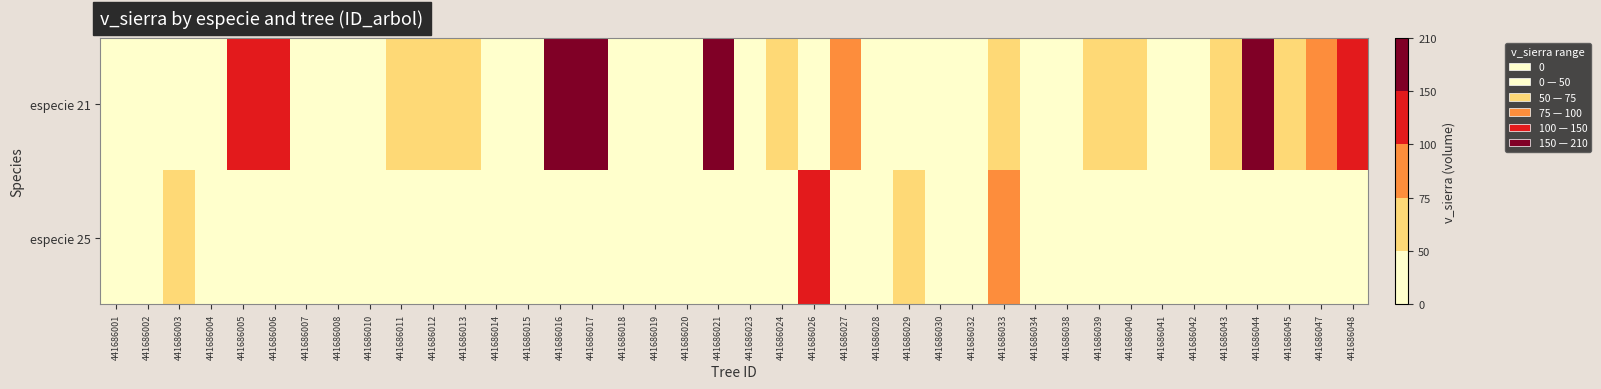

How many categories are shown in the chart?

40